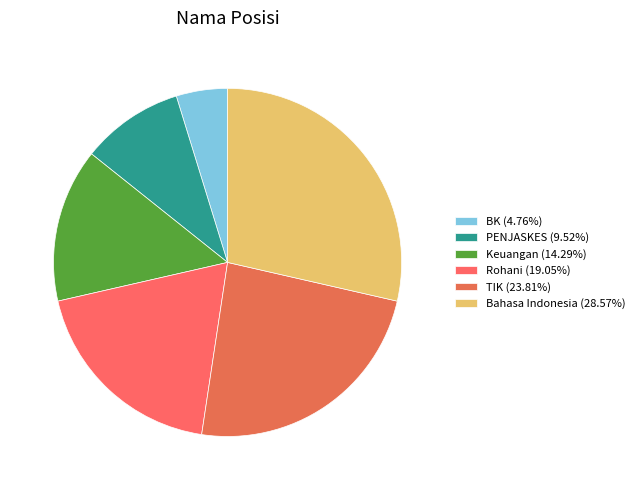

To the nearest percent, what is the difference between the largest and smallest slice percentages?

24%